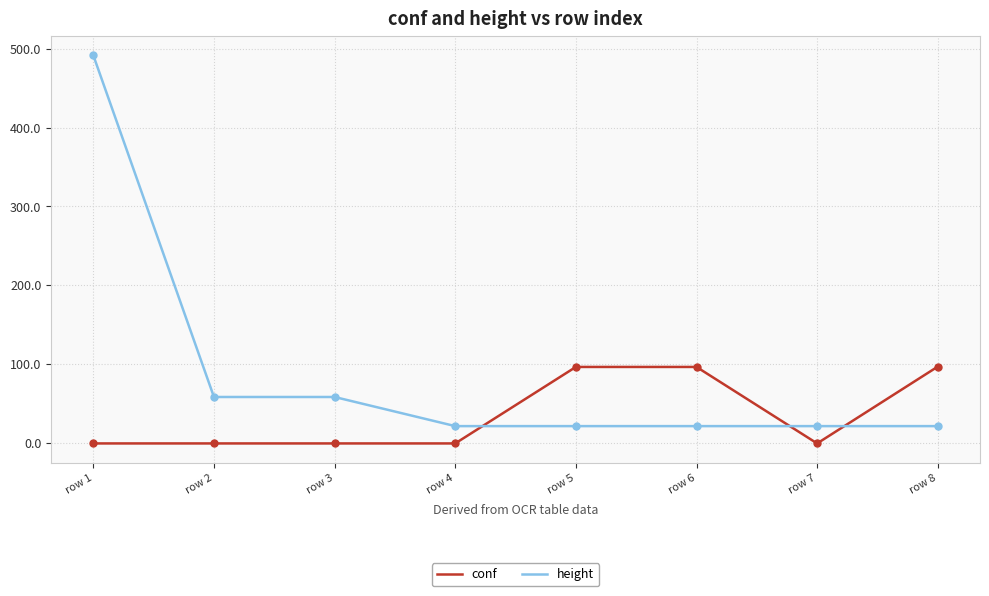

Which series changed the most between row 1 and row 4?

height